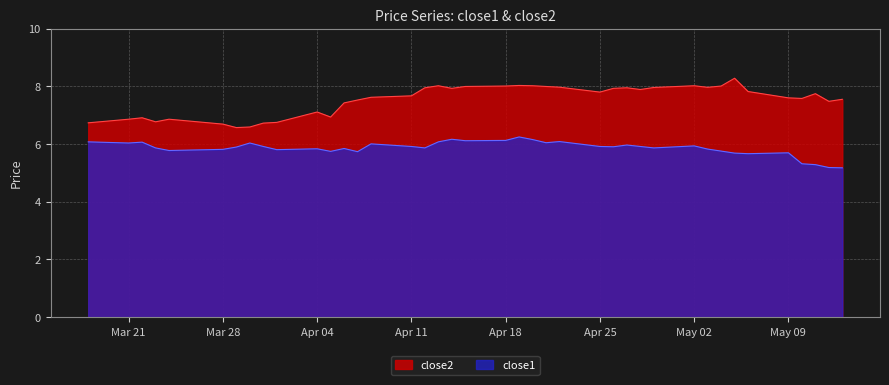

Is it true that close2 equals 12.3 at Apr 18?

False